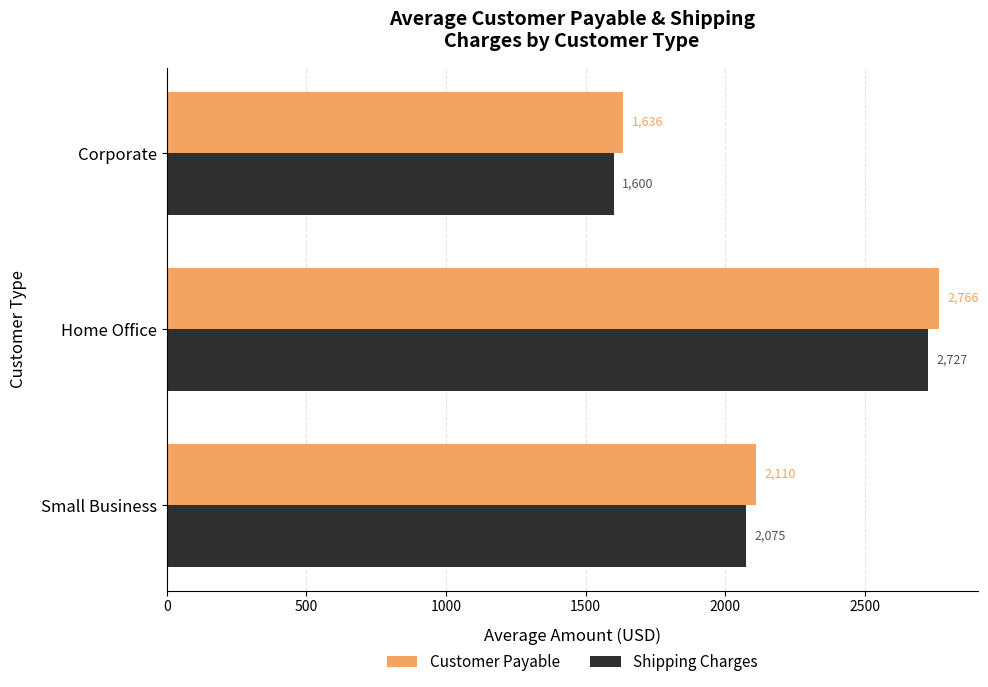

Which series has the widest spread of values?

Customer Payable